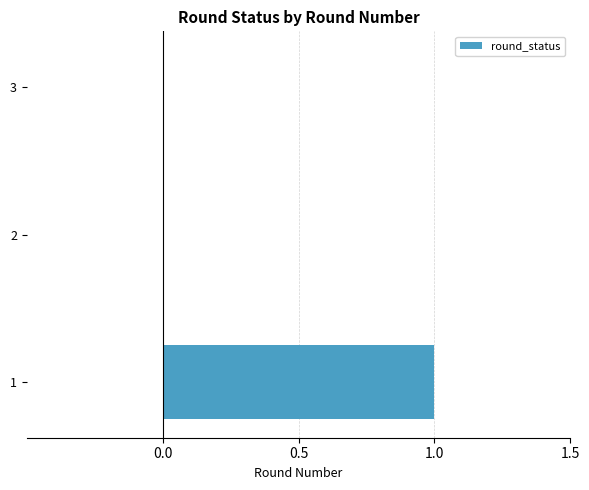

True or false: the data shows 2 at 1.

False